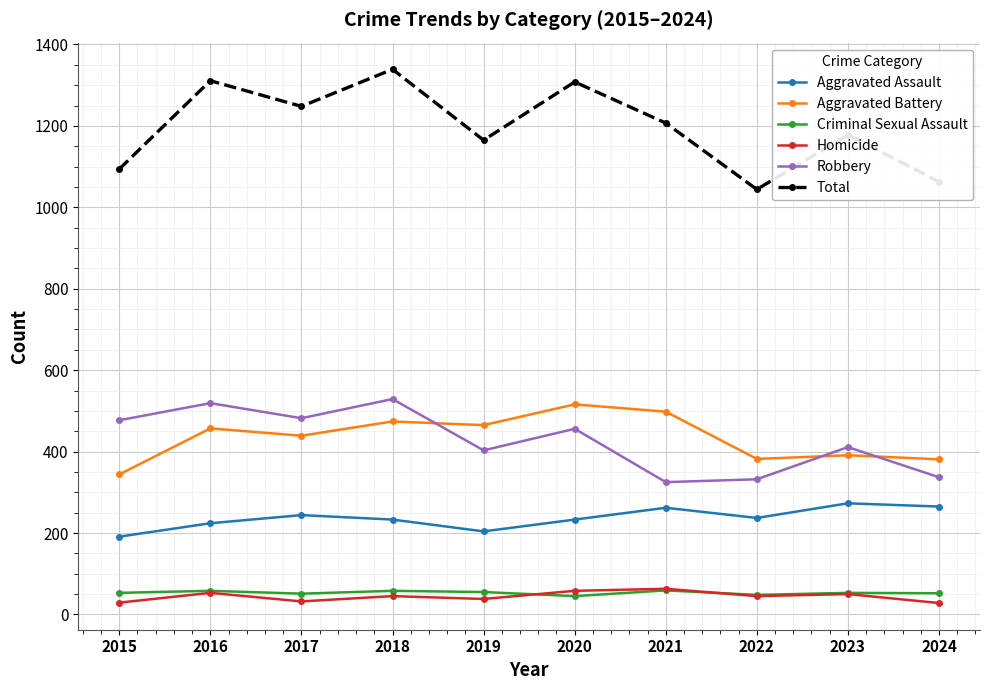

Does the chart have visible grid lines?

Yes